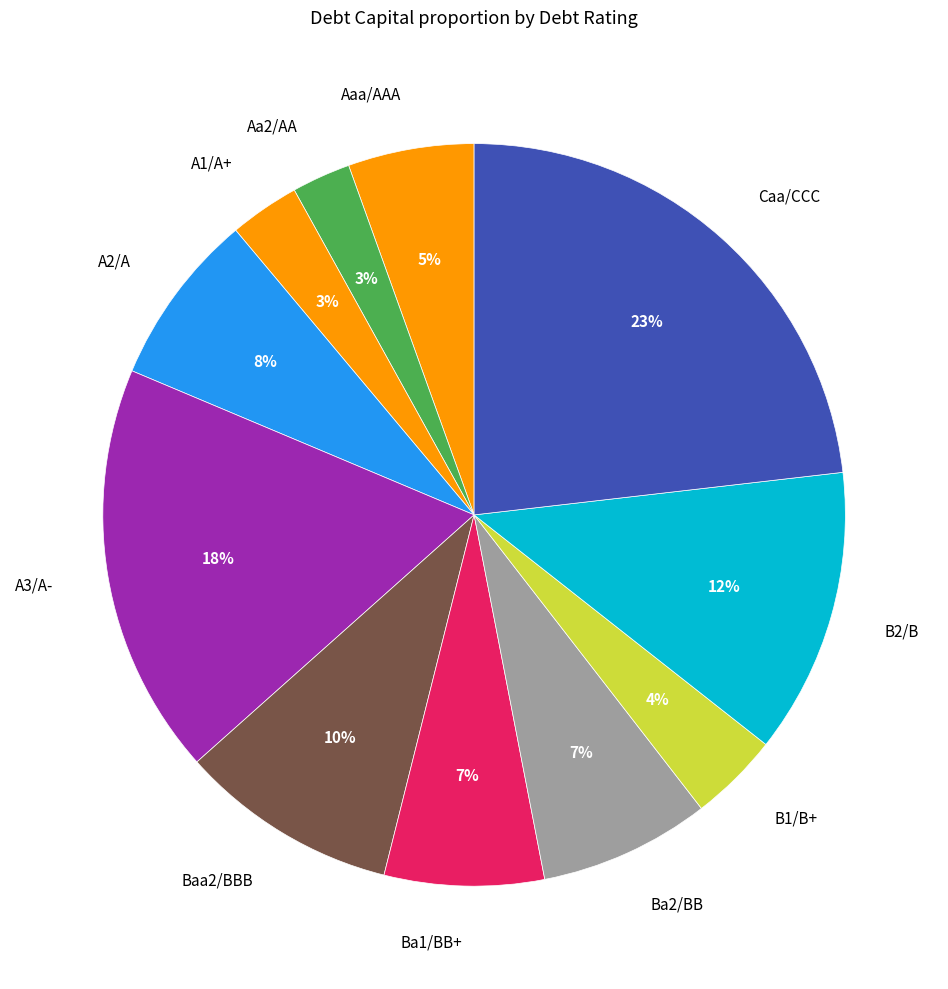

Which has a higher value, A3/A- or Caa/CCC?

Caa/CCC